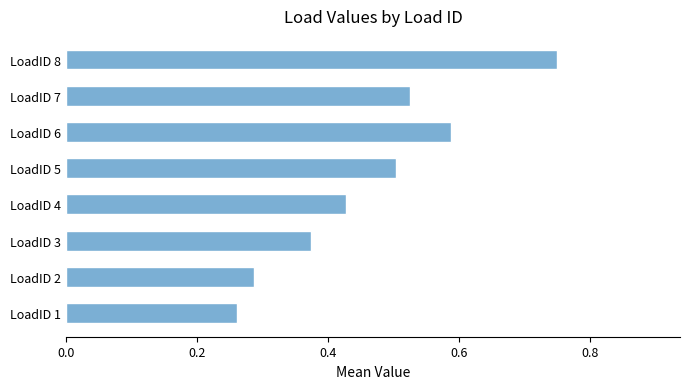

Rank the categories by value from highest to lowest.

LoadID 8, LoadID 6, LoadID 7, LoadID 5, LoadID 4, LoadID 3, LoadID 2, LoadID 1